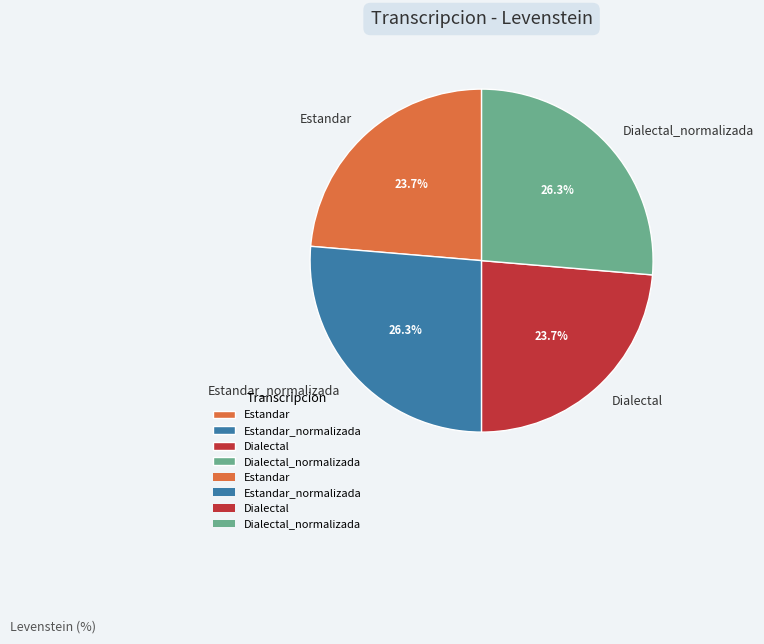

Is there a majority slice in this chart?

No